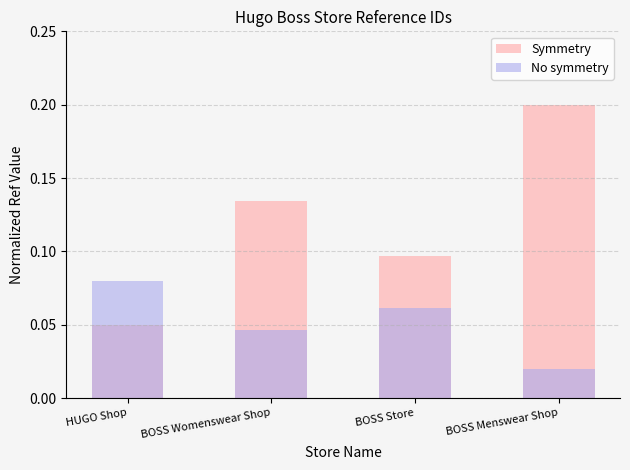

What position from the left is BOSS Menswear Shop?

4